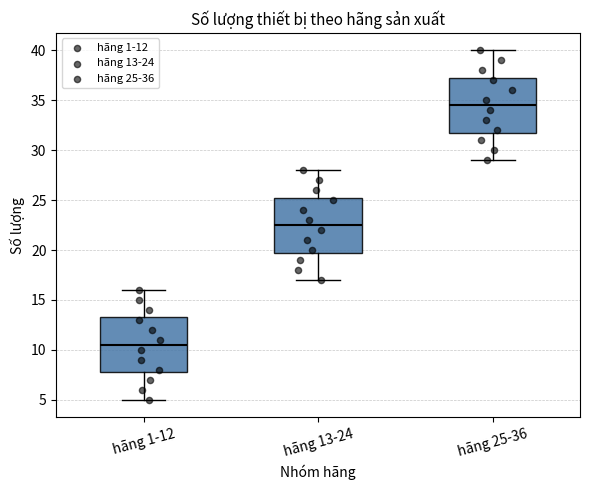

Where does the upper whisker of the box for hãng 13-24 end on the y-axis? The values are not printed on the chart, so give them approximately, as read against the axis.

28.0